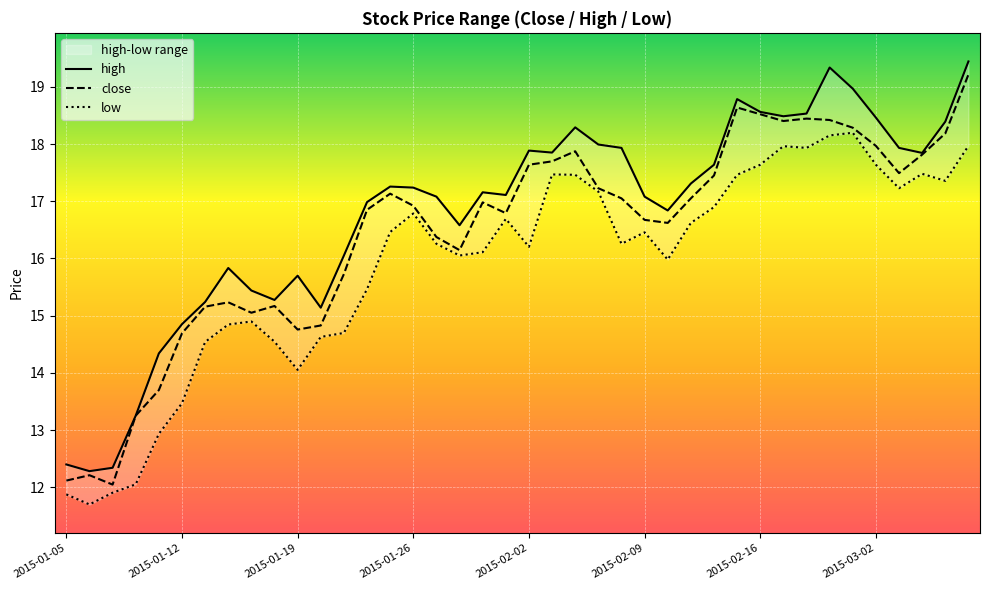

True or false: high and close intersect in this chart.

False